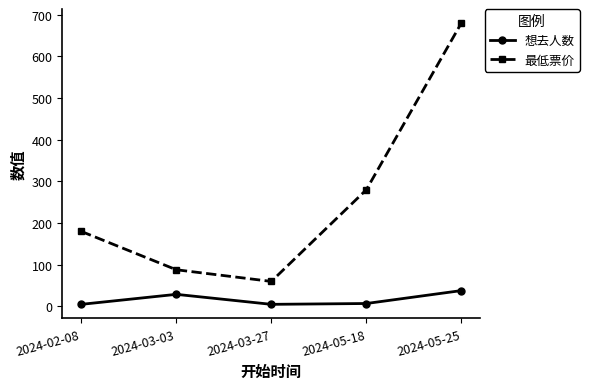

What position from the left is 2024-05-25?

5